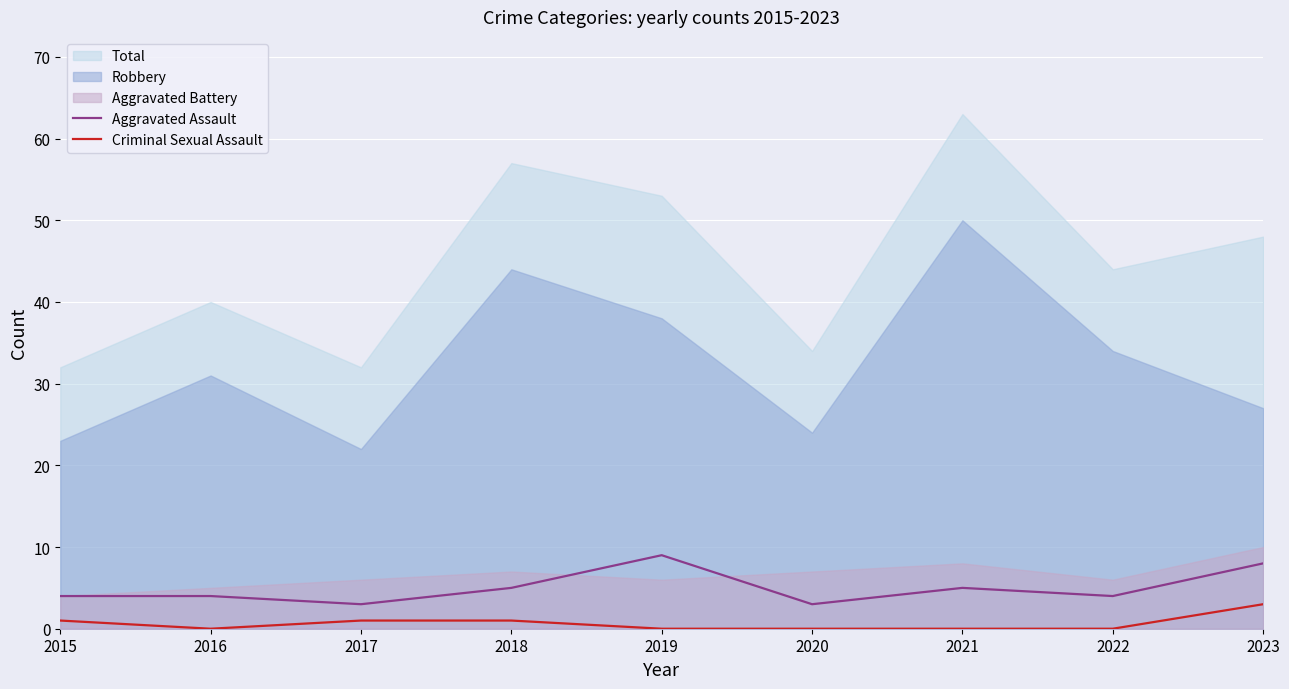

Where is the first local maximum for Aggravated Assault?

2019